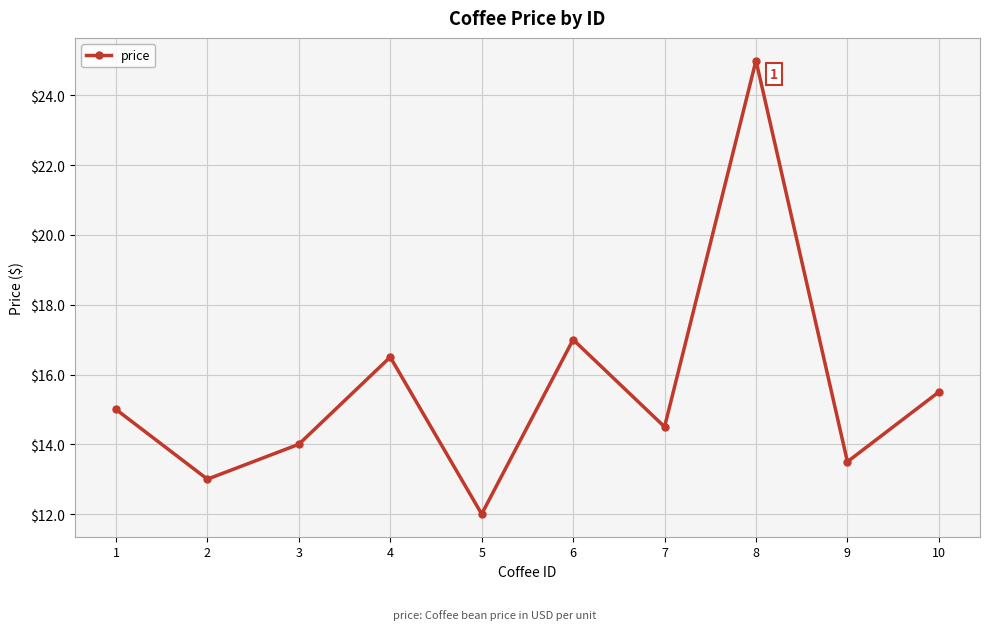

What is the difference between the second highest and second lowest values?

4.0